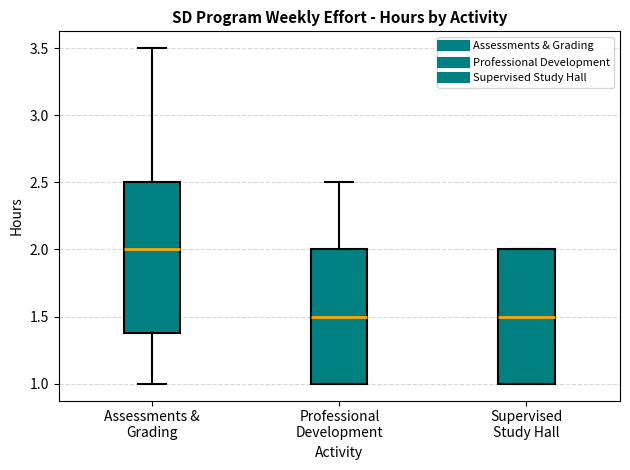

Where is the upper edge of the box for Assessments & Grading on the y-axis? The values are not printed on the chart, so give them approximately, as read against the axis.

2.5